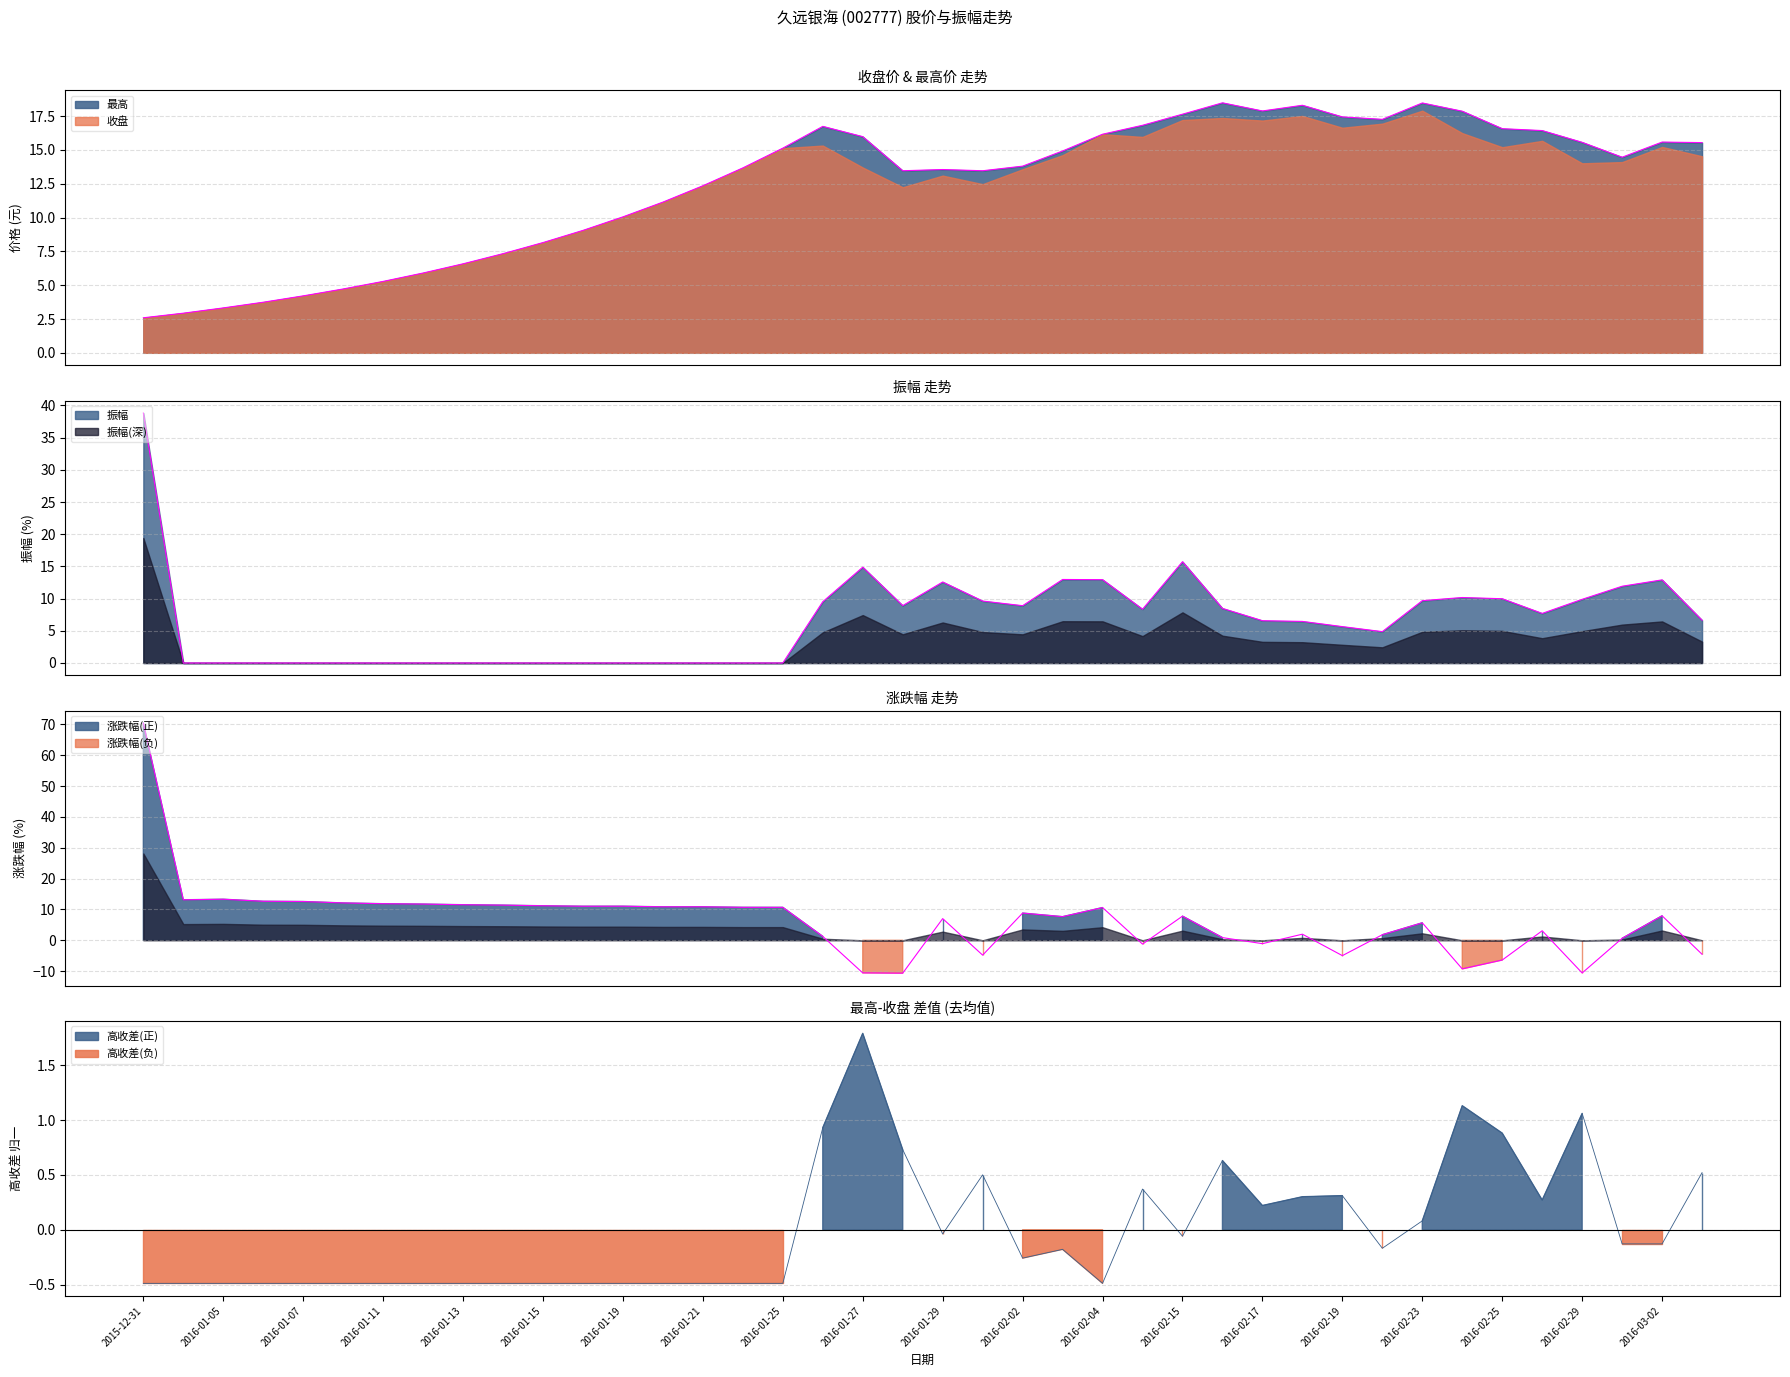

What is the spread (max minus min) of values at 2016-02-24?

27.1